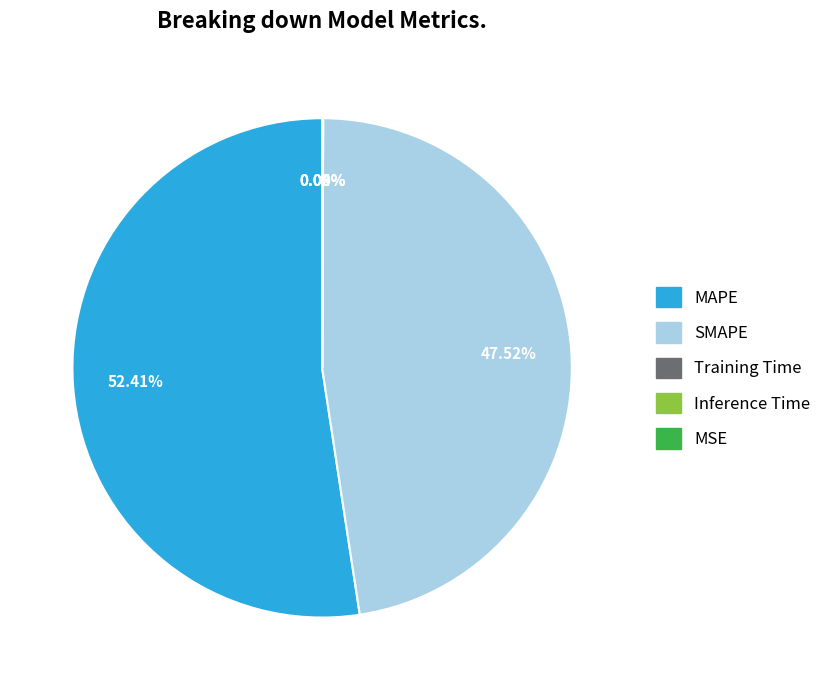

What is the largest slice in the pie chart?

MAPE